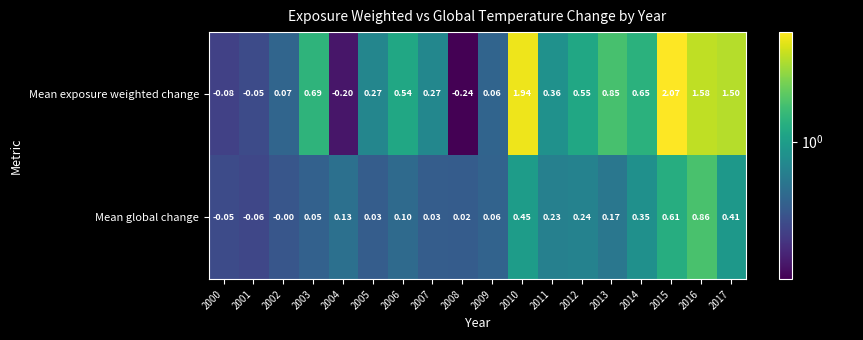

How many values in the Mean exposure weighted change series are below 0?

4